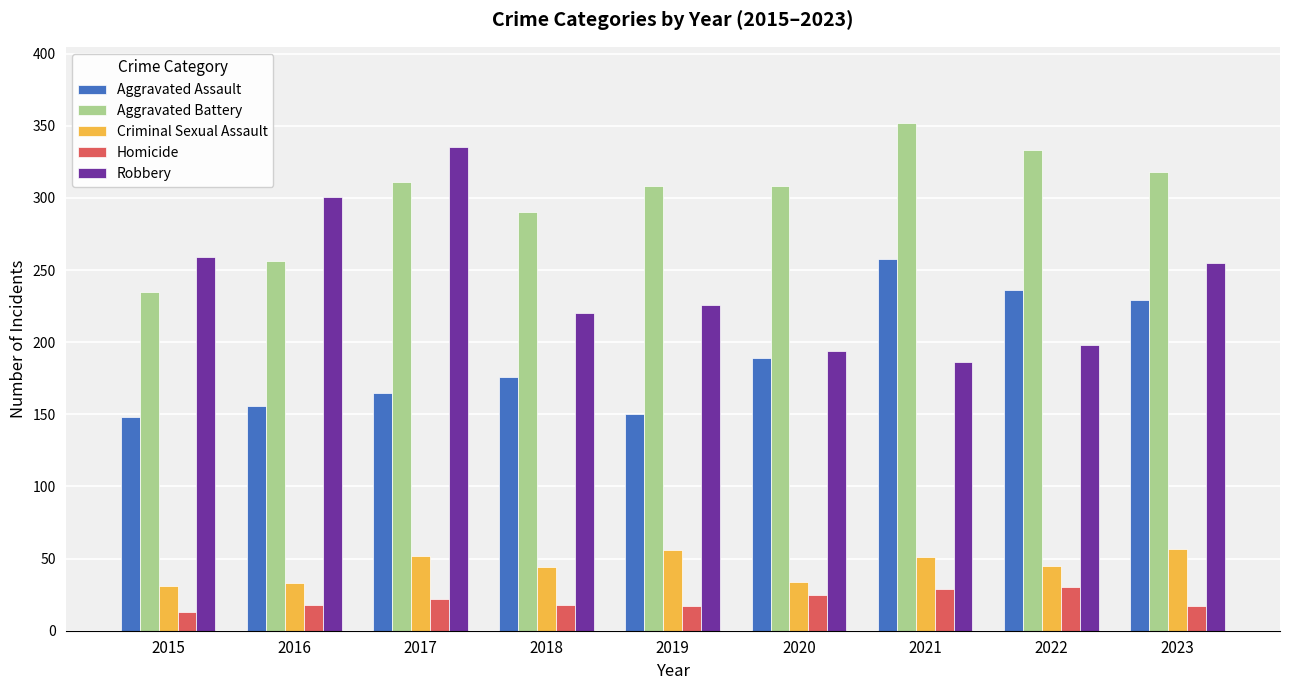

Which category has the highest value in the Aggravated Assault series?

2021